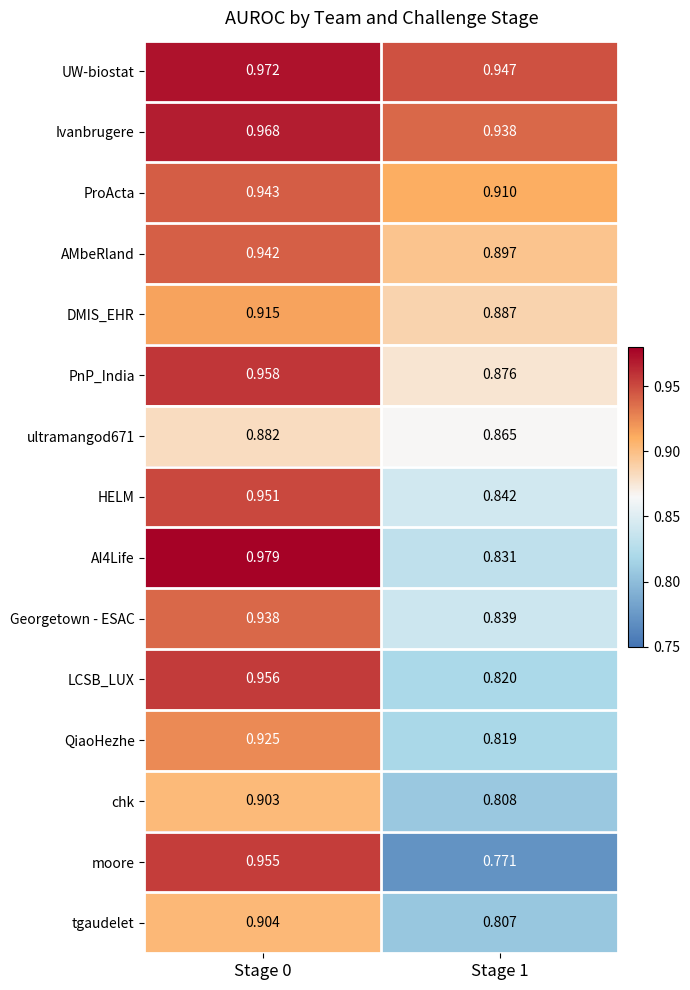

What is the total value across all series at Stage 0?

14.1